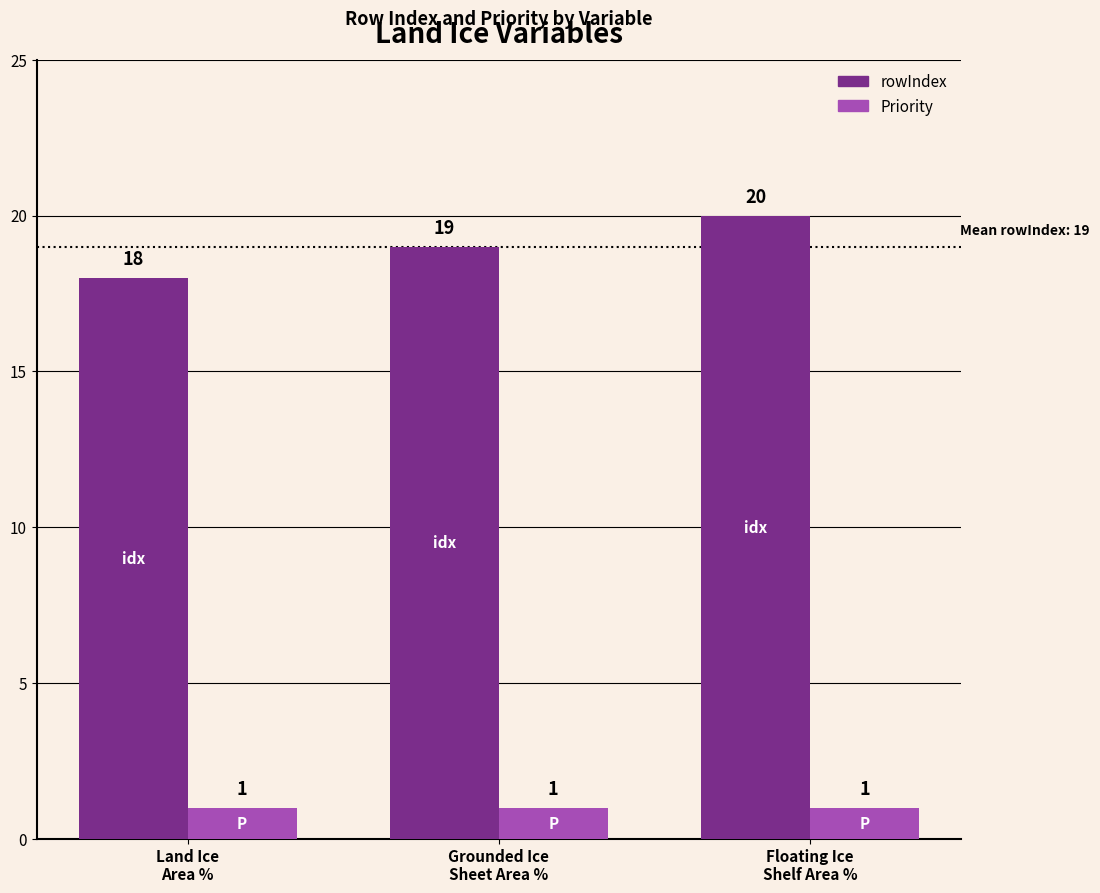

How many rowIndex values are between 18 and 20?

3